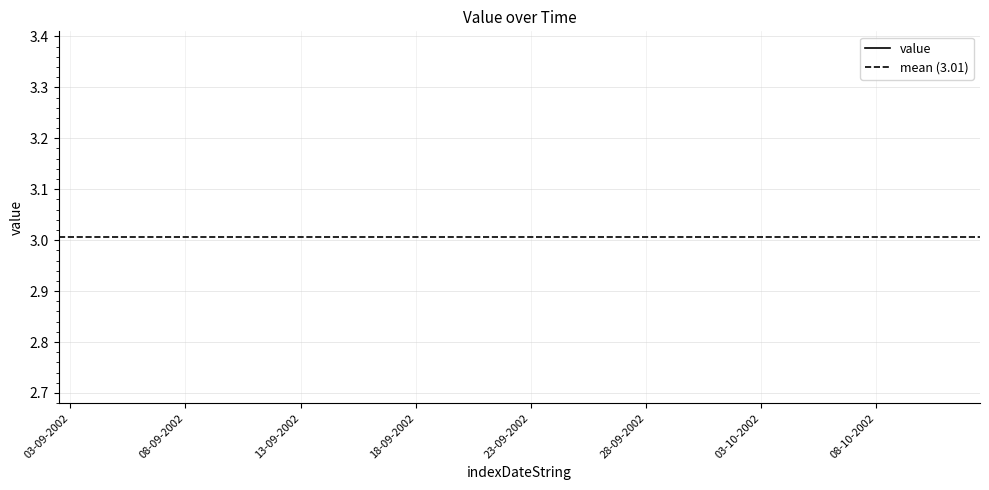

What is the label of the 2nd point from the right?

05-09-2002